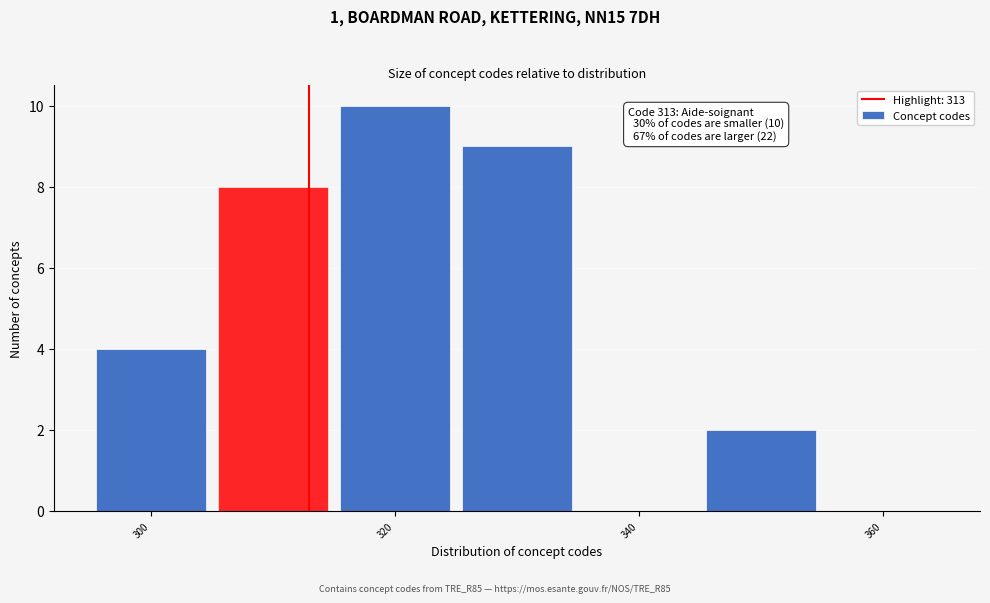

Which range on the x-axis has the tallest bar?

315 to 325